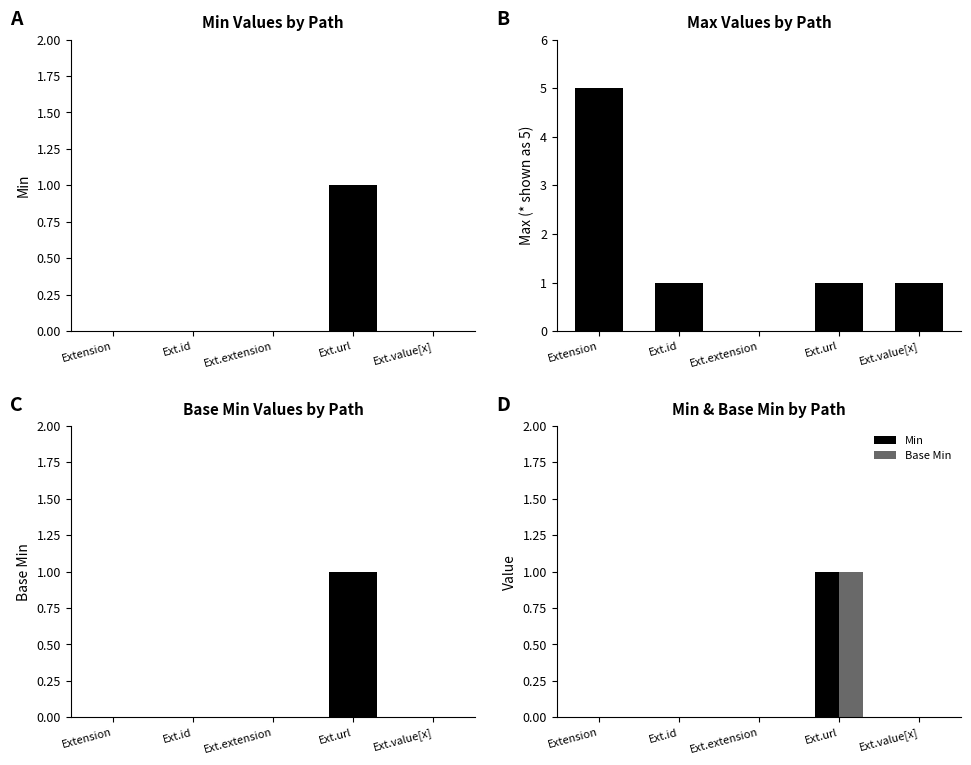

Which category has the highest value across all series?

Extension